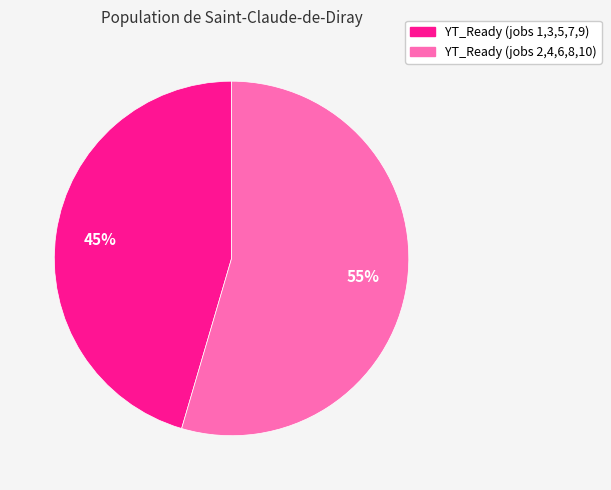

Count the number of slices in the pie.

2